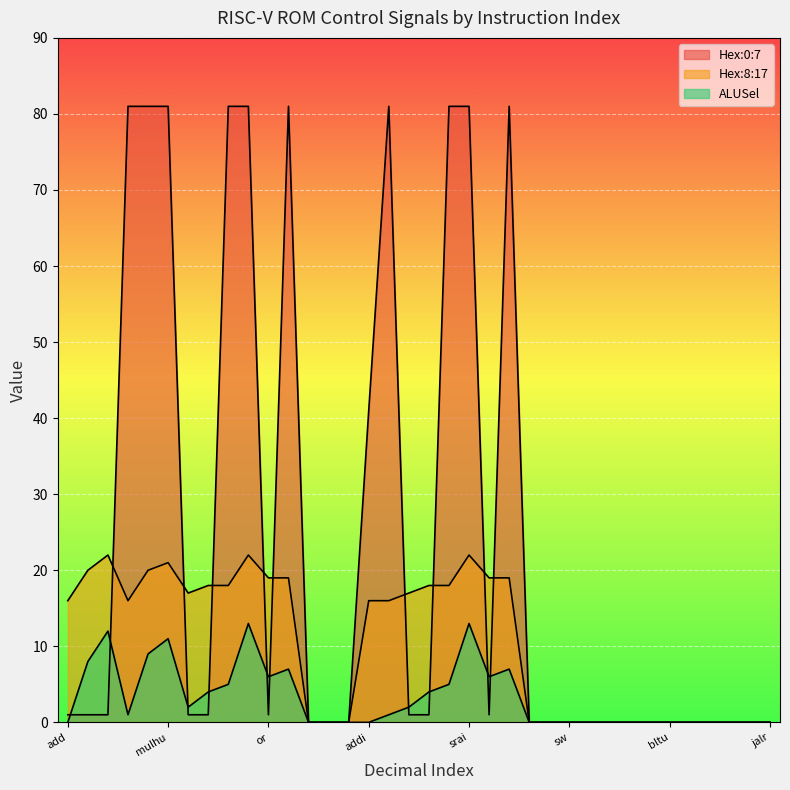

Between which two adjacent categories do ALUSel and Hex:0:7 first intersect?

add and mul